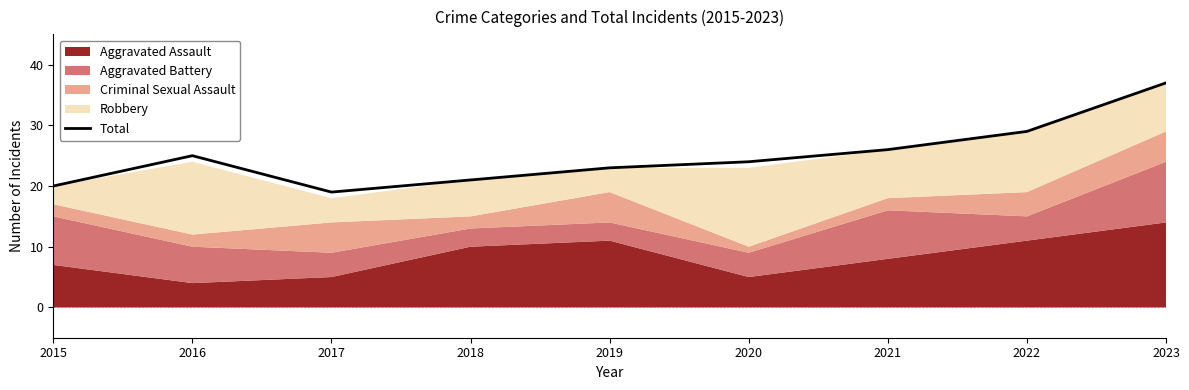

At which category does the data reach its first local valley?

2017